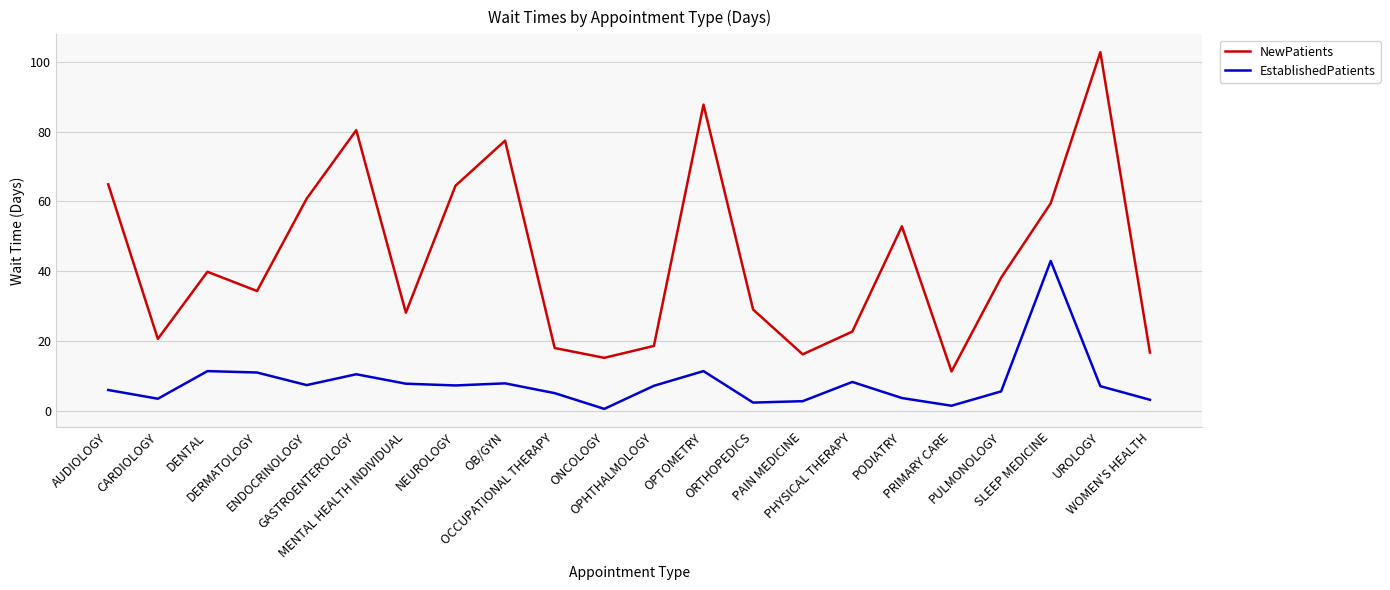

At which label does EstablishedPatients first exceed 7?

DENTAL